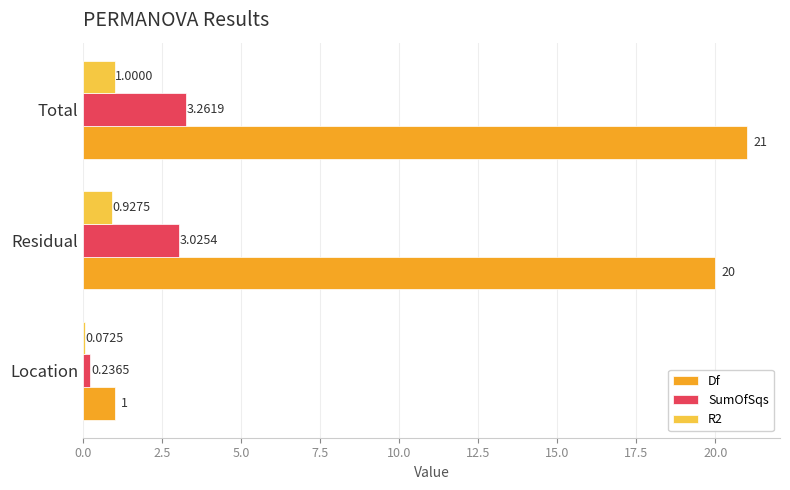

Which series has the largest total across all categories?

Df